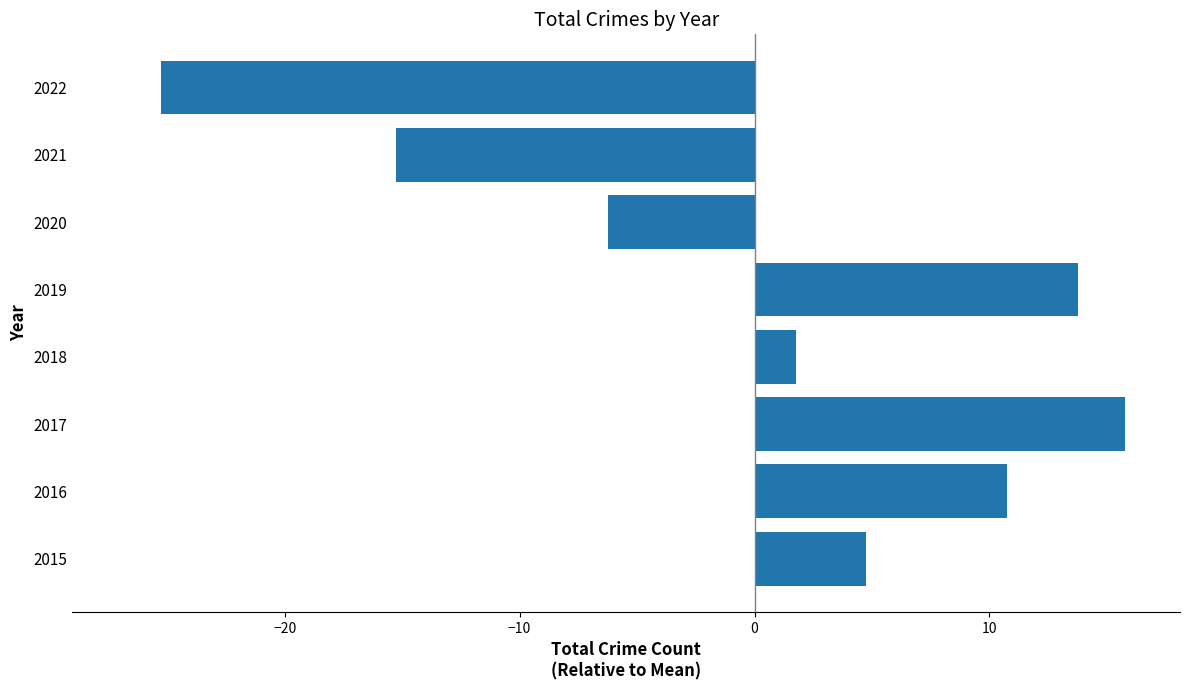

What is the difference between the maximum and minimum values?

41.0